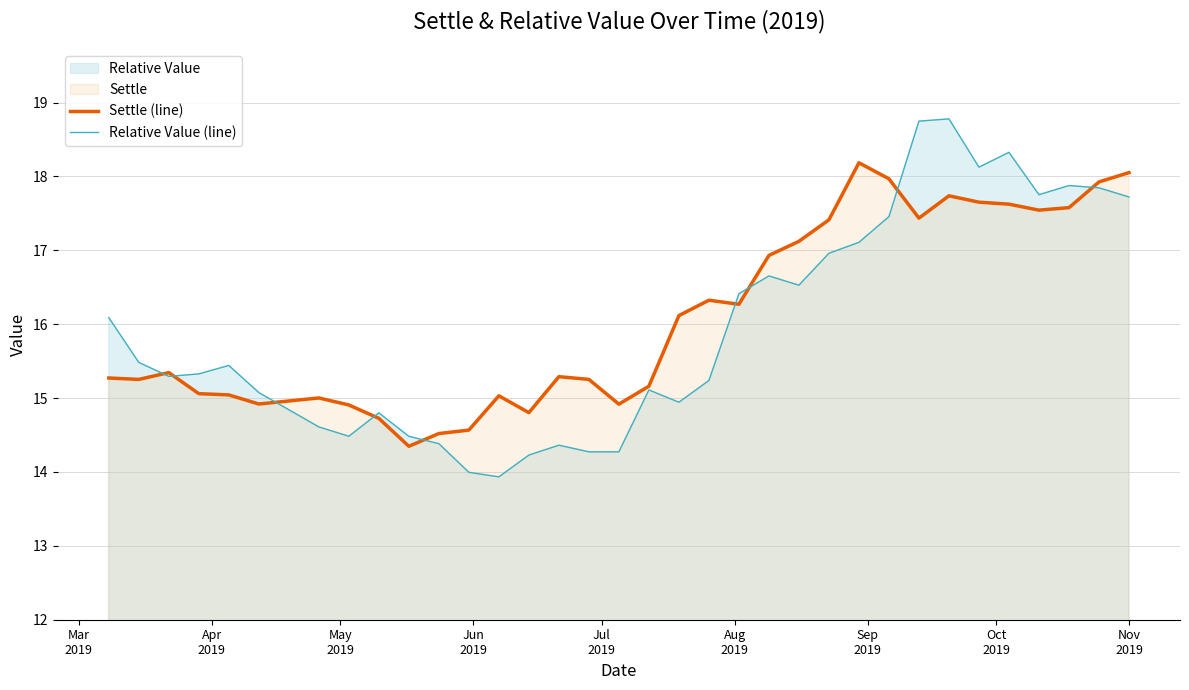

What is the average value of the Relative Value (line) series?

15.9